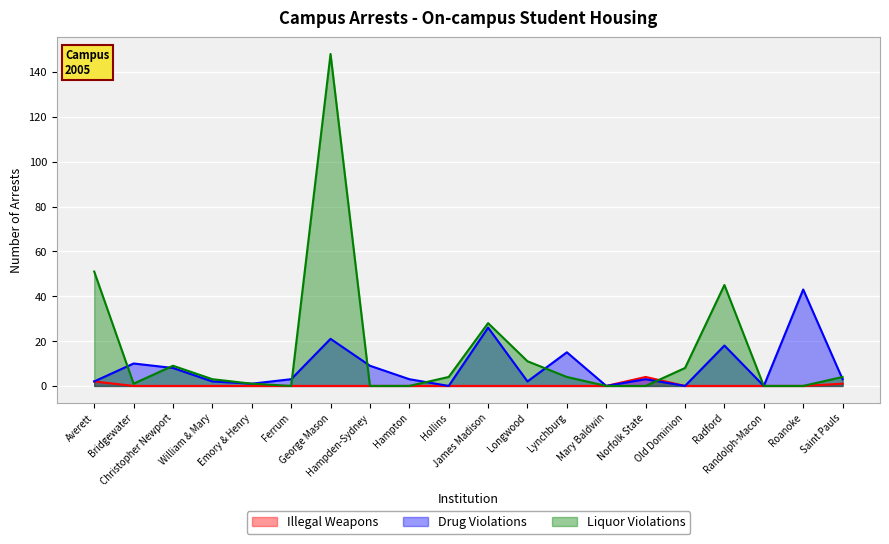

How many lines are shown in the chart?

3